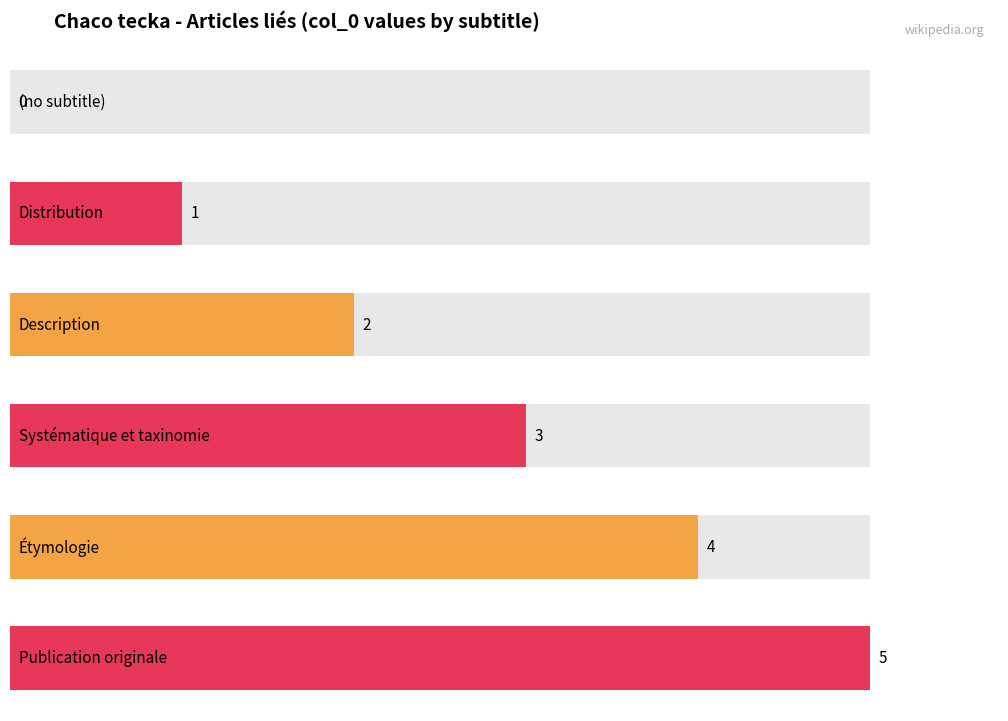

Reading left to right, list all the values displayed in this chart.

0	1	2	3	4	5